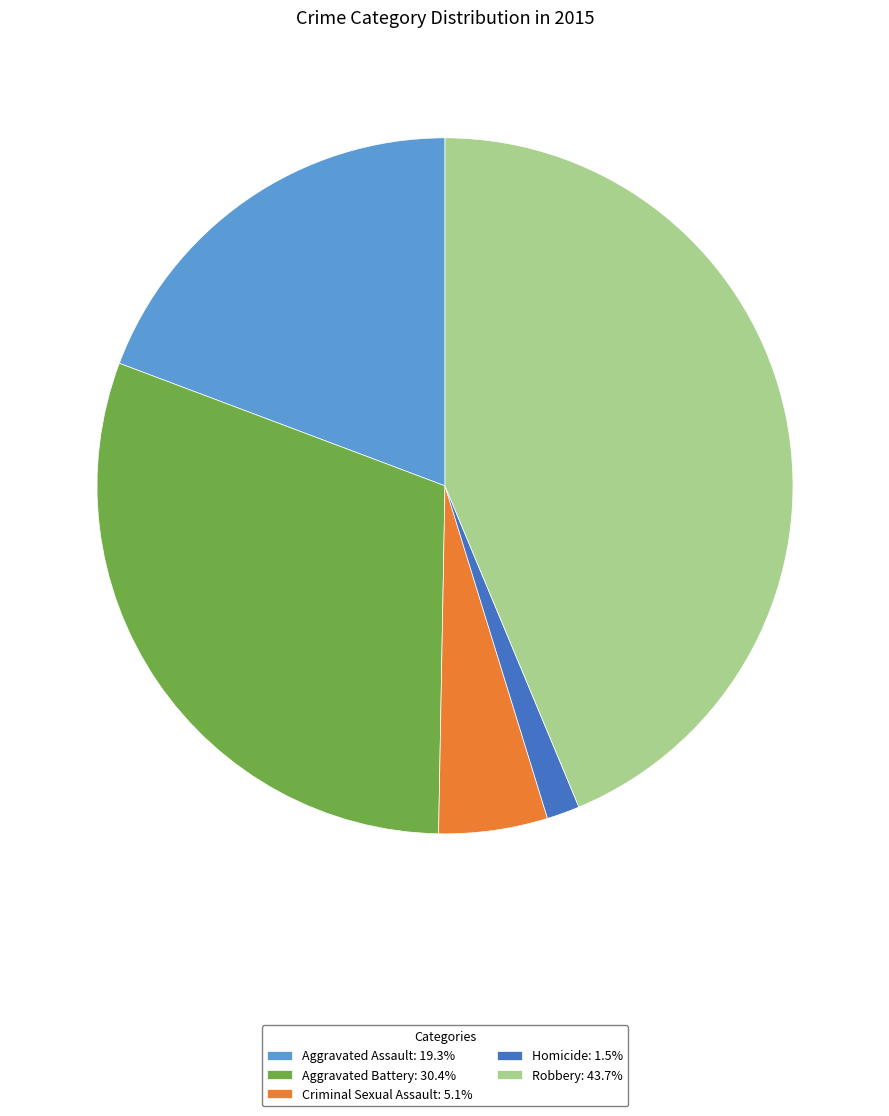

True or false: Criminal Sexual Assault accounts for 1% of the total.

False